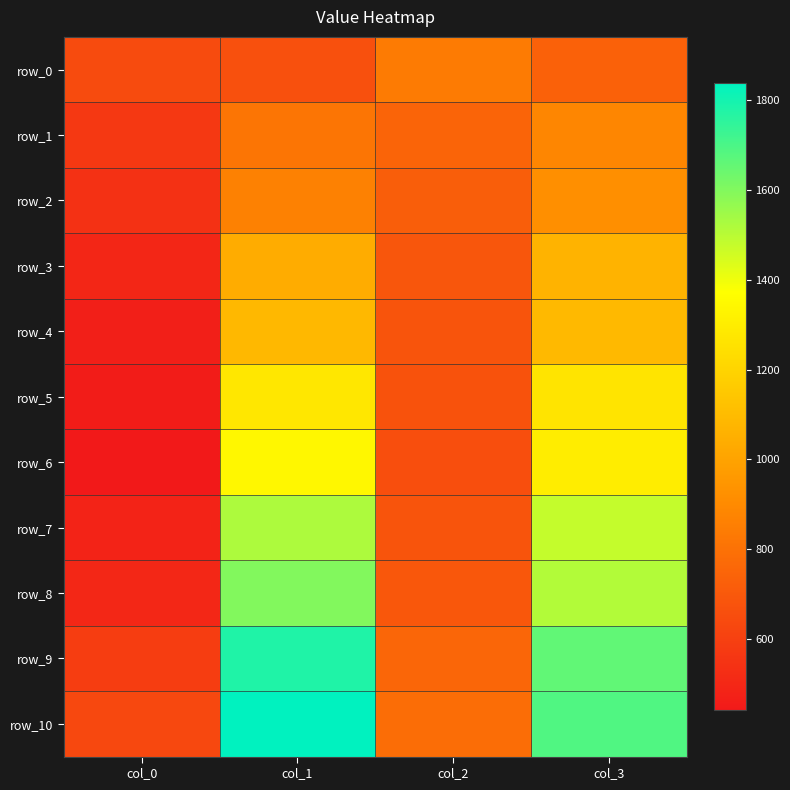

At which label is row_9 closest to 1184?

col_2